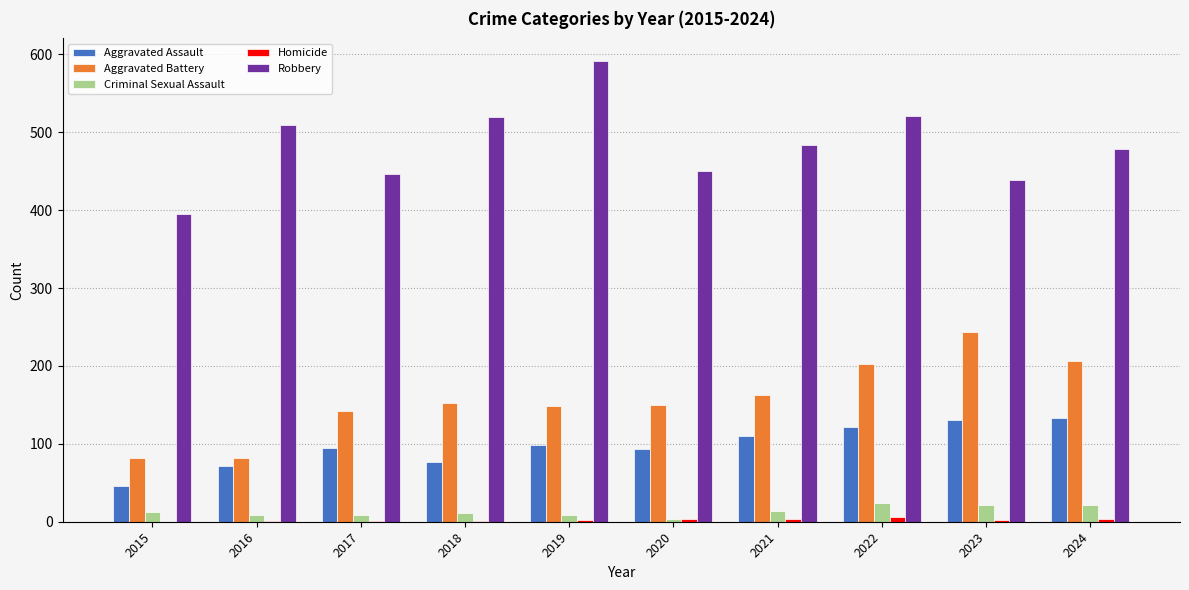

What value does the Aggravated Battery series have at 2024?

207